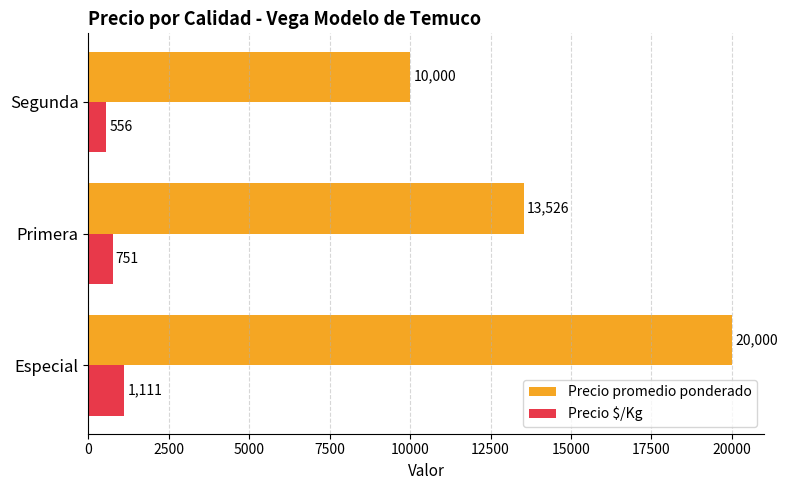

List the labels in order of Precio $/Kg value, largest first.

Especial, Primera, Segunda